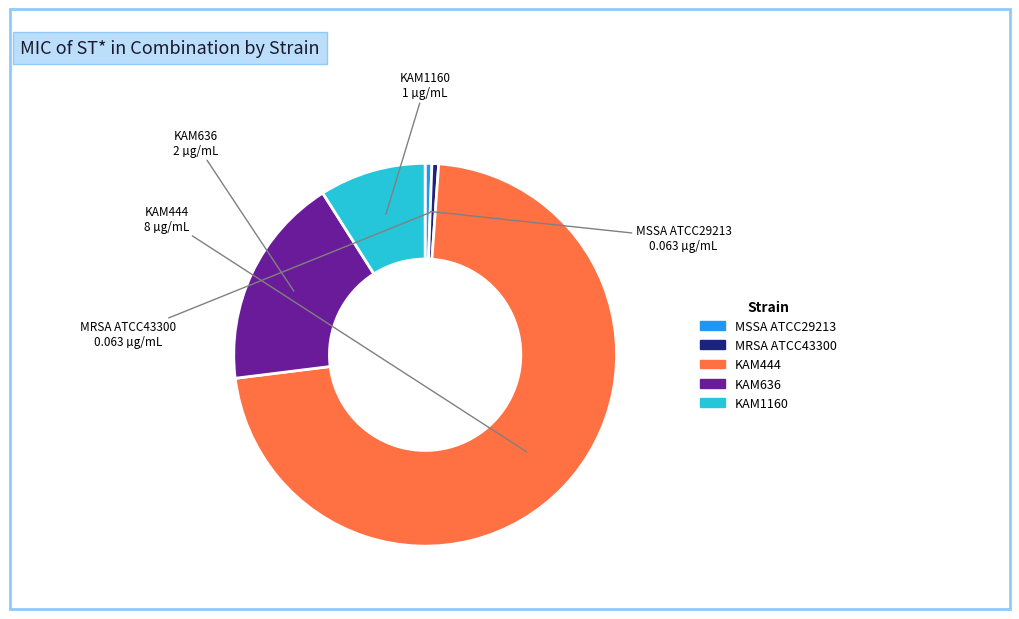

Which slice represents more than half of the pie?

KAM444